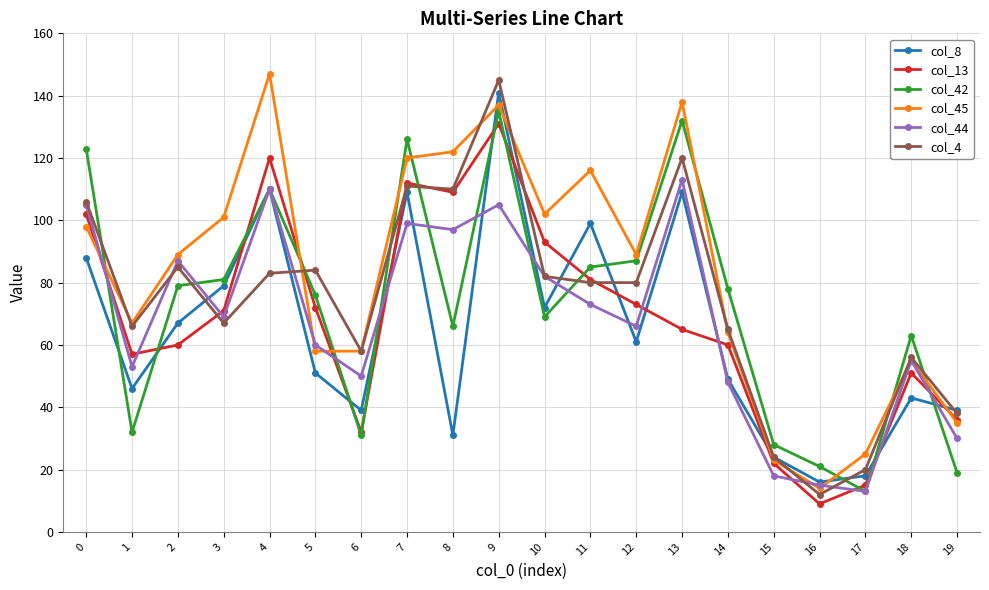

At which category is the sum across all series the highest?

9